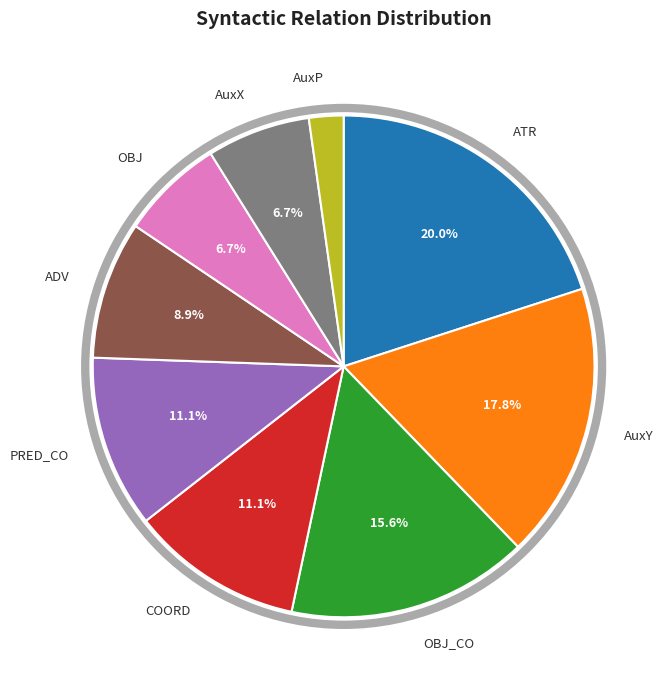

Combined, what portion of the pie is ATR and COORD?

31.1%